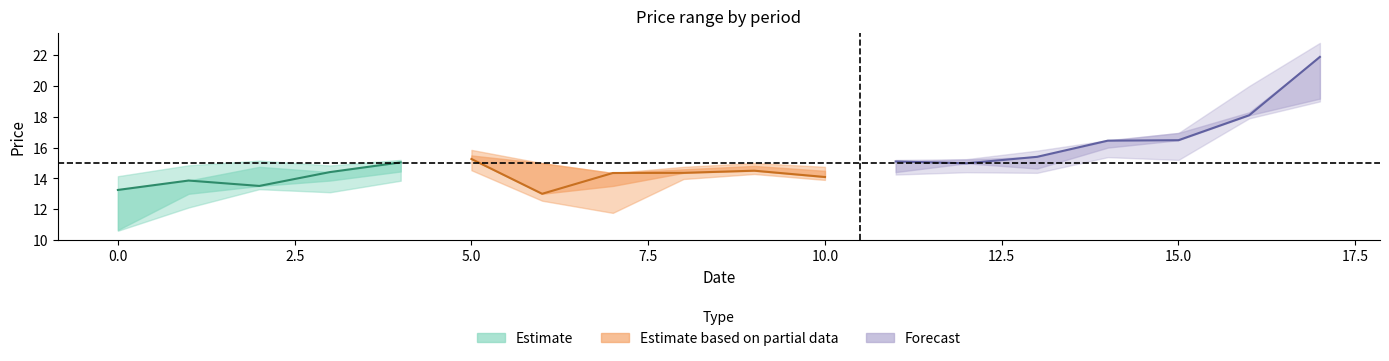

Is the value of h at 8 greater than the value of c at 9?

Yes